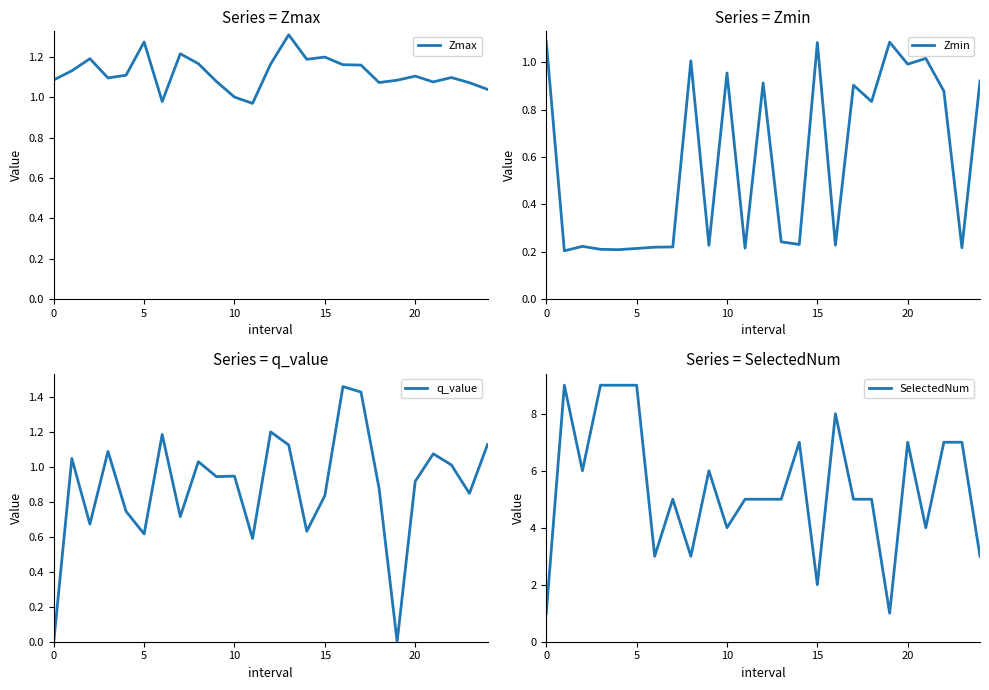

Is it true that Zmax equals 1.2 at 15?

True